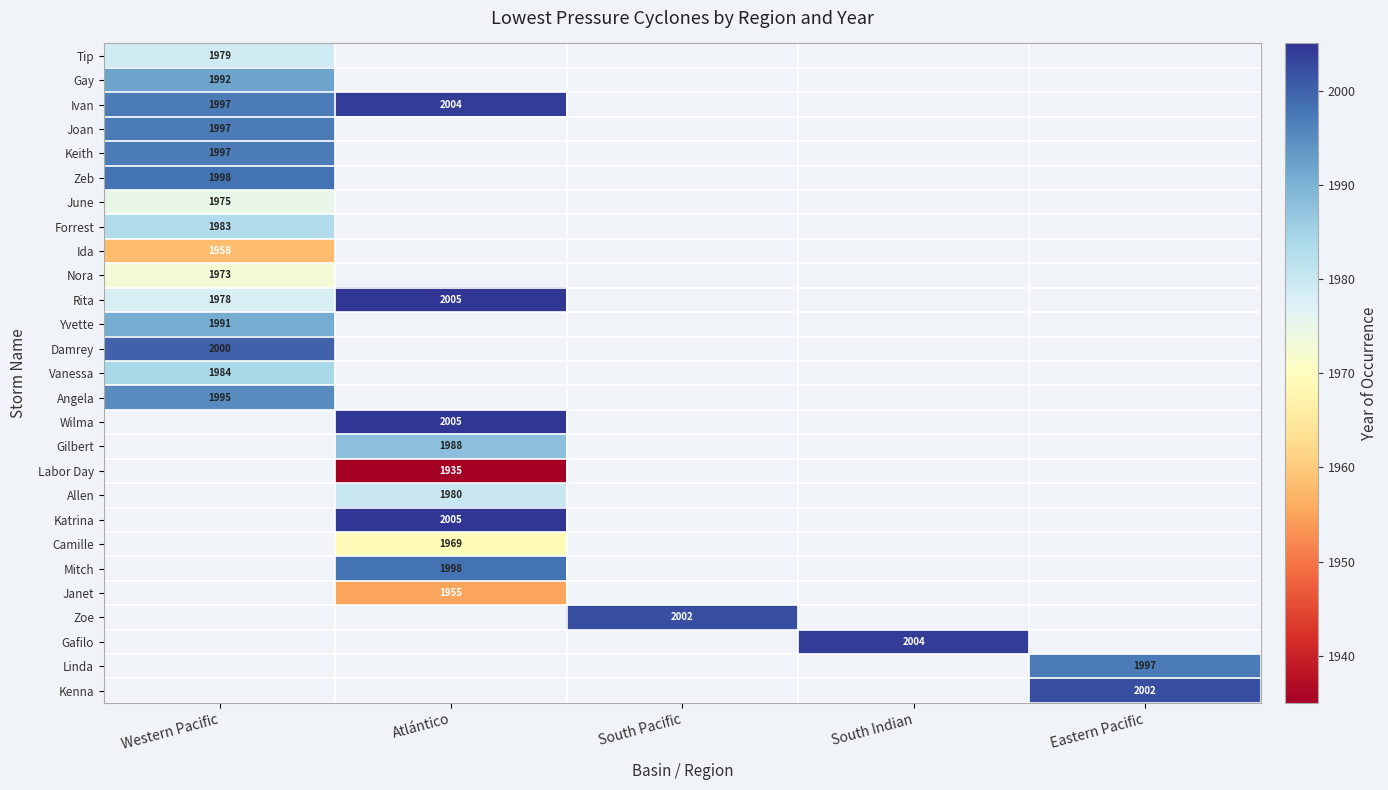

Which label corresponds to the smallest value in the chart?

Atlántico